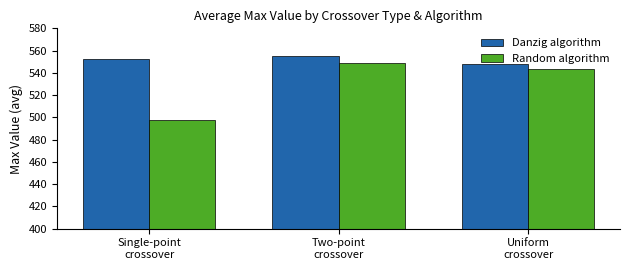

The Danzig algorithm series shows 135.3 at Single-point
crossover. True or false?

False